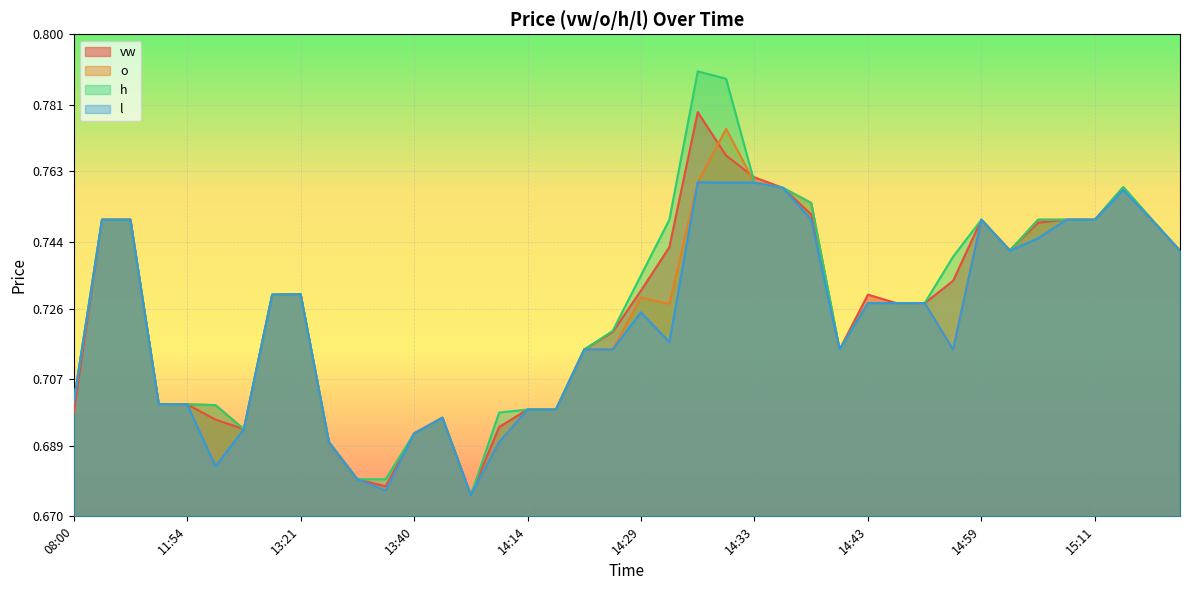

The value of l at 15:17 is 0.8. True or false?

True